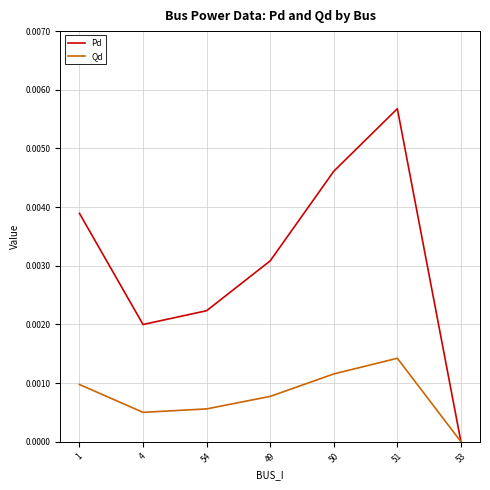

Which series has the largest total across all categories?

Pd